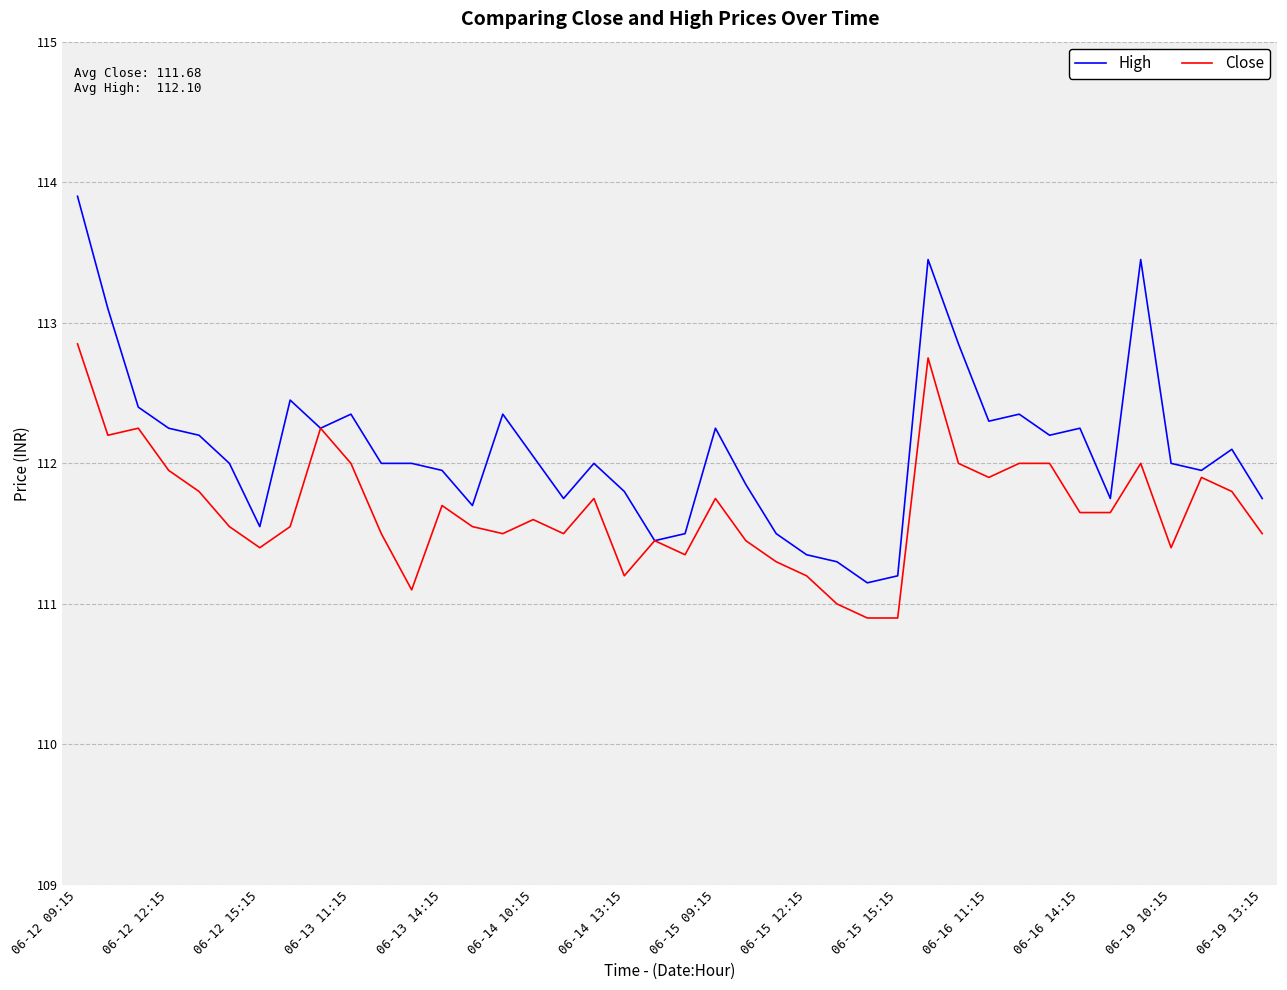

Rank the series by their average value, from lowest to highest.

Close, High